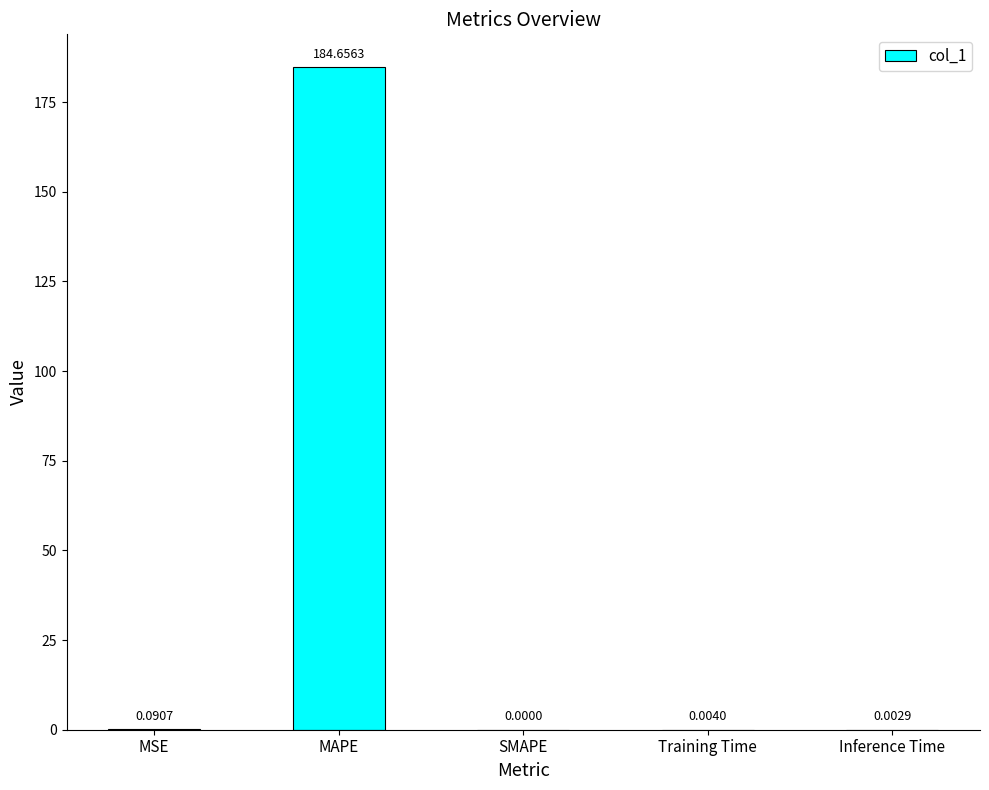

Which label corresponds to the largest value in the chart?

MAPE